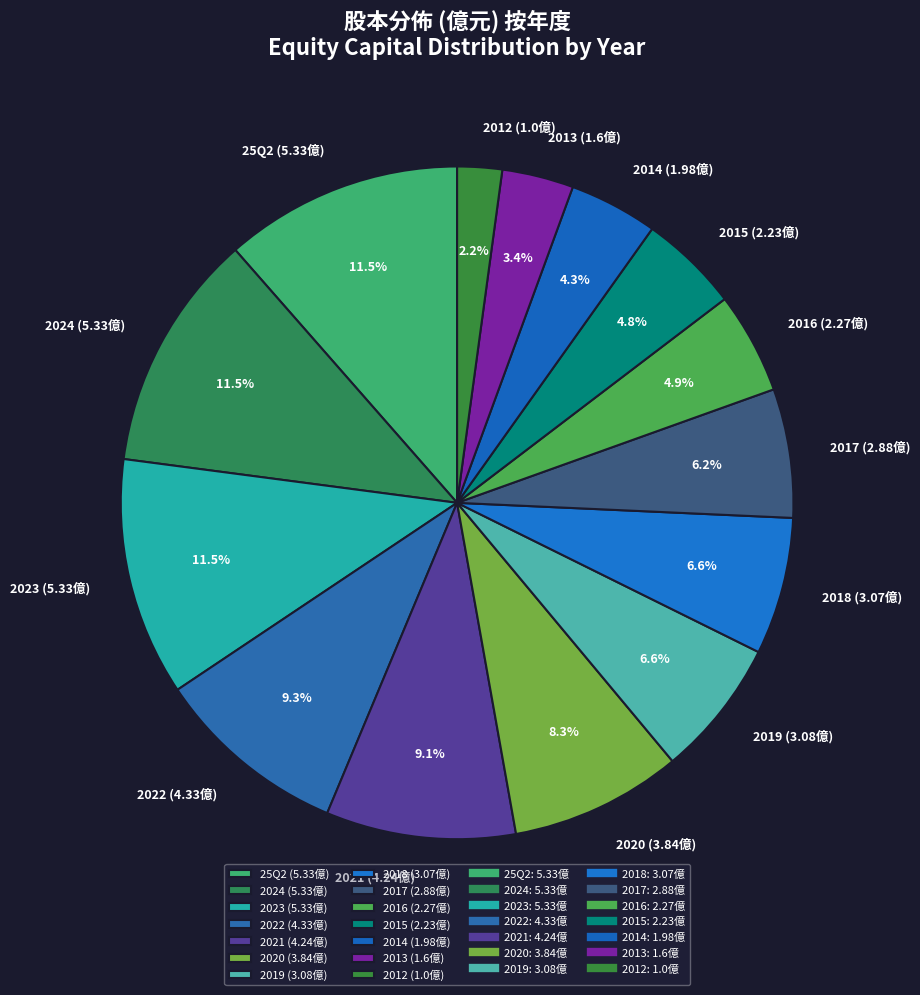

Which category has the smallest portion of the pie?

2012